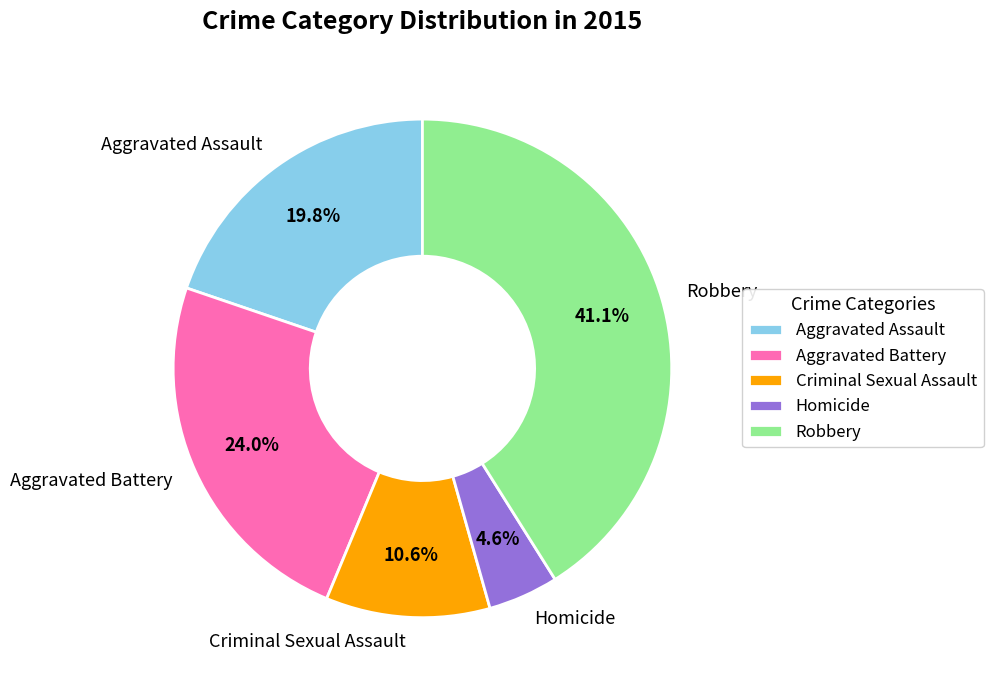

To the nearest percent, what percentage of the pie is Homicide?

5%